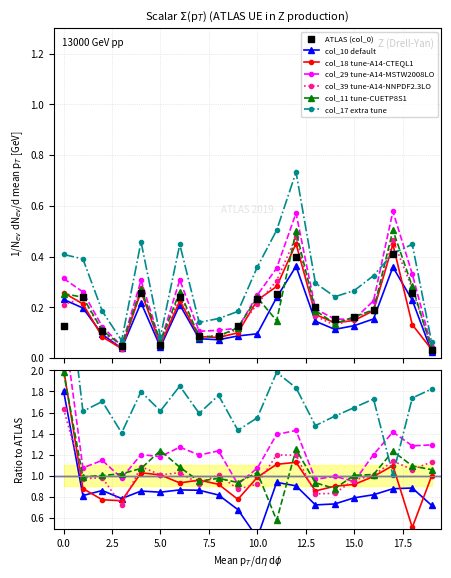

Which series has the largest total across all categories?

col_17